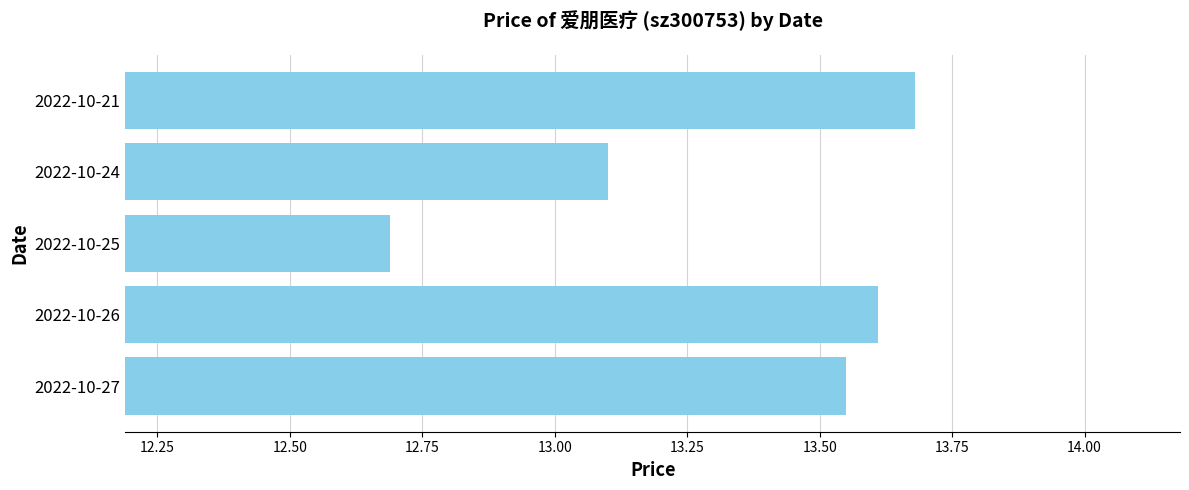

Rank the categories by value from lowest to highest.

2022-10-25, 2022-10-24, 2022-10-27, 2022-10-26, 2022-10-21